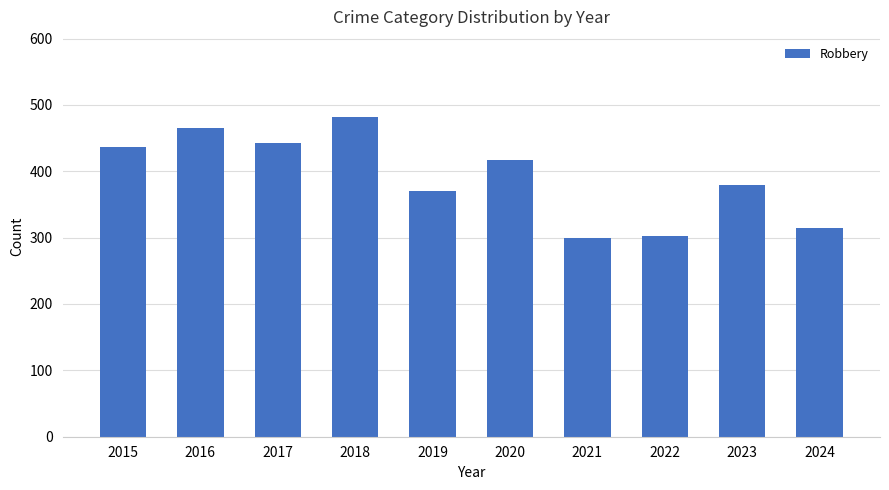

Count the number of categories in the chart.

10